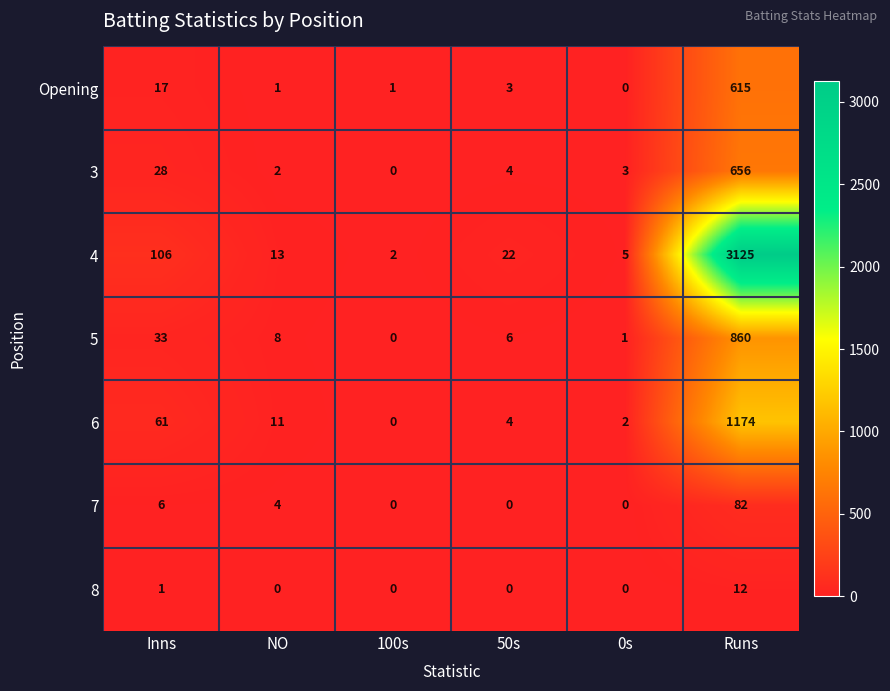

What is the difference between the highest and lowest values at 100s?

2